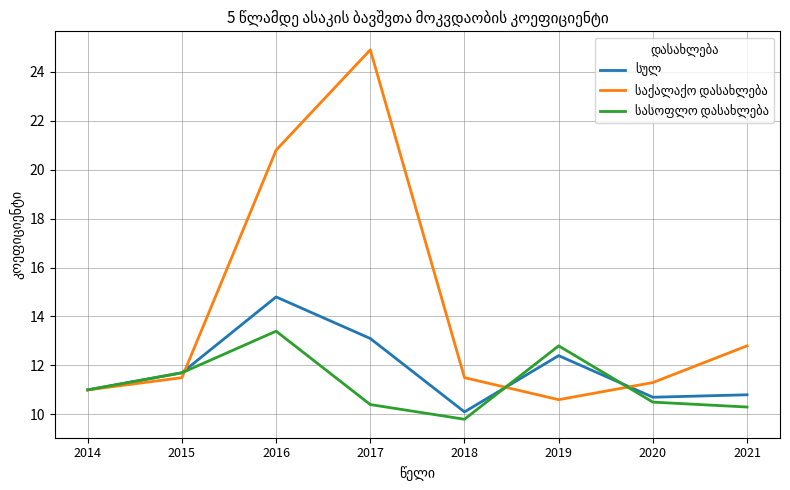

What is the difference between the highest and lowest values at 2017?

14.5